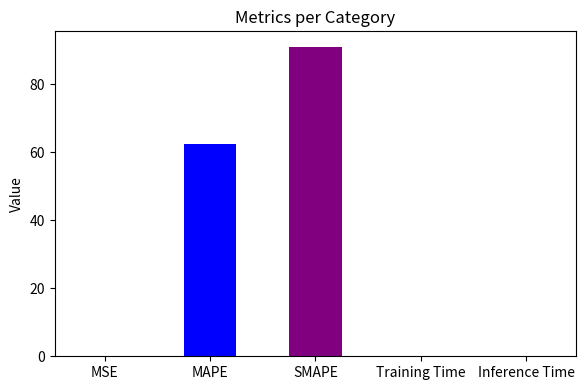

The value at SMAPE is 91.0. True or false?

True